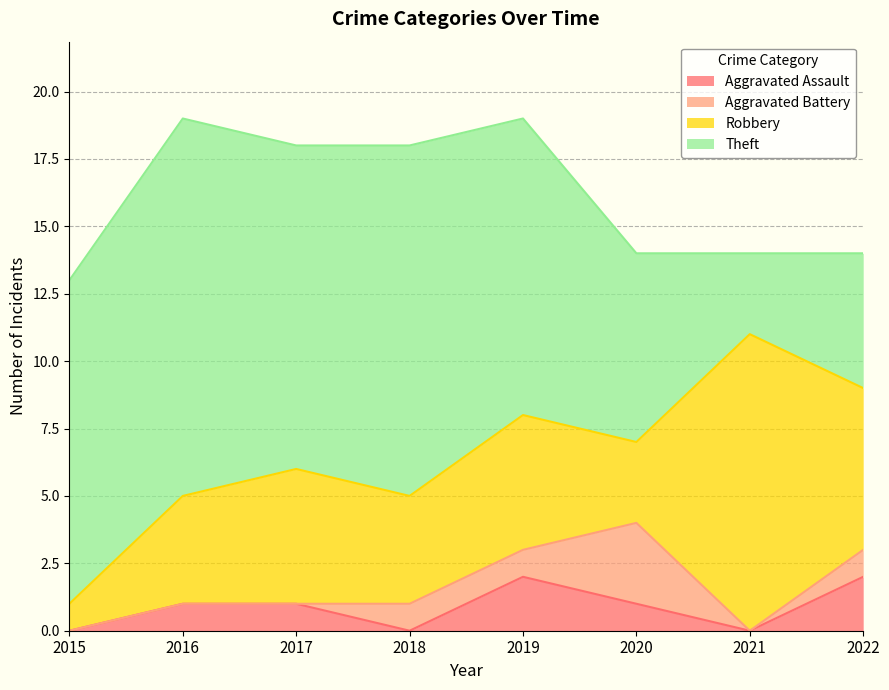

True or false: Aggravated Battery and Aggravated Assault intersect in this chart.

True